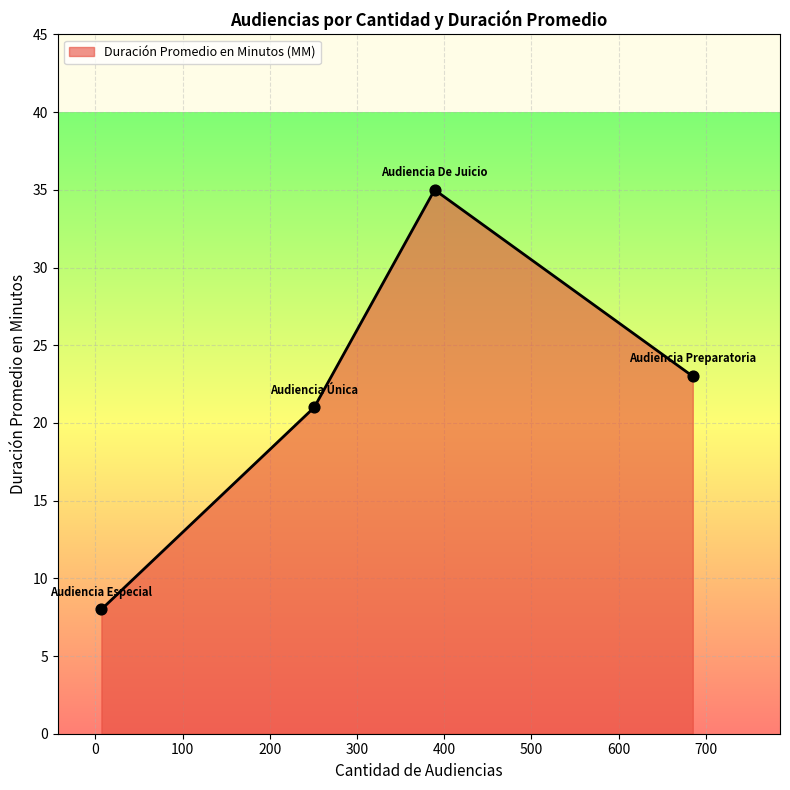

True or false: there are more than 2 points higher than both neighbors.

False